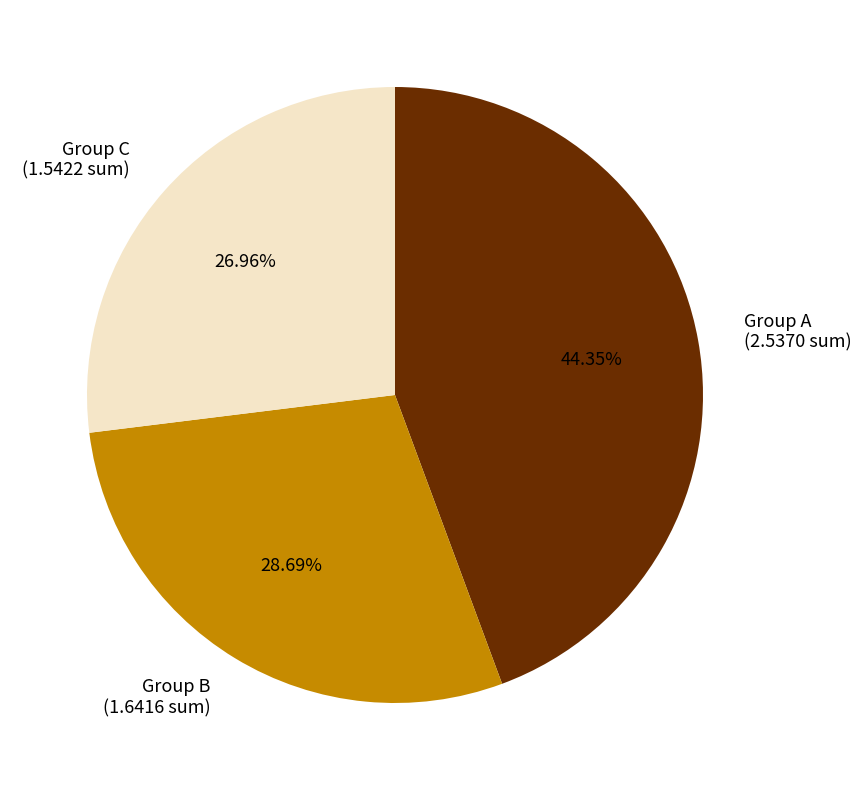

To the nearest percent, what is the average slice percentage?

33%